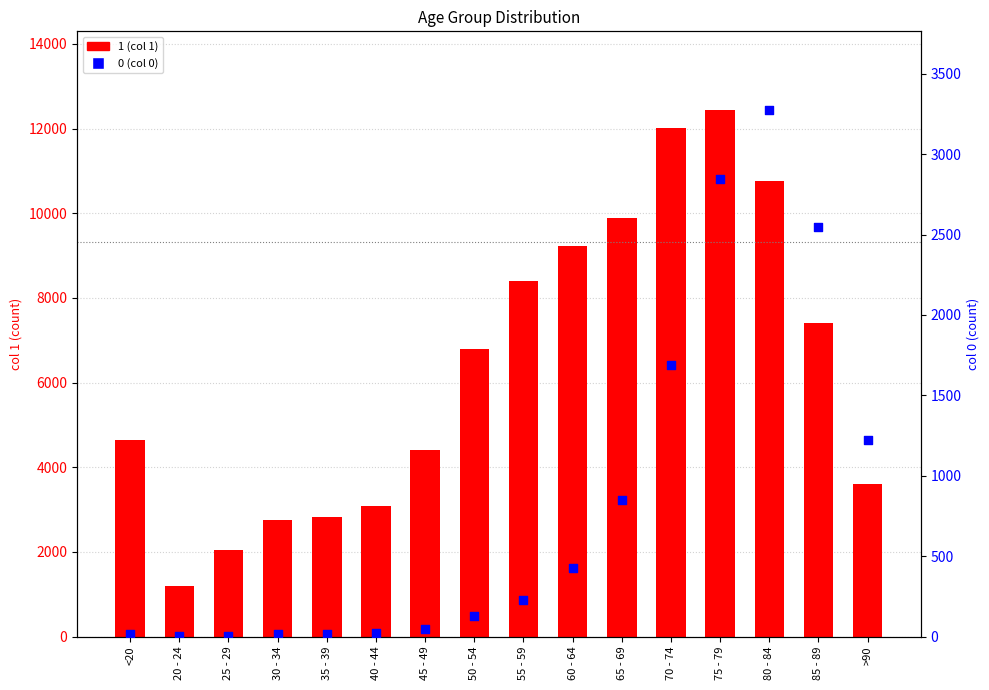

Which series has the largest total across all categories?

1